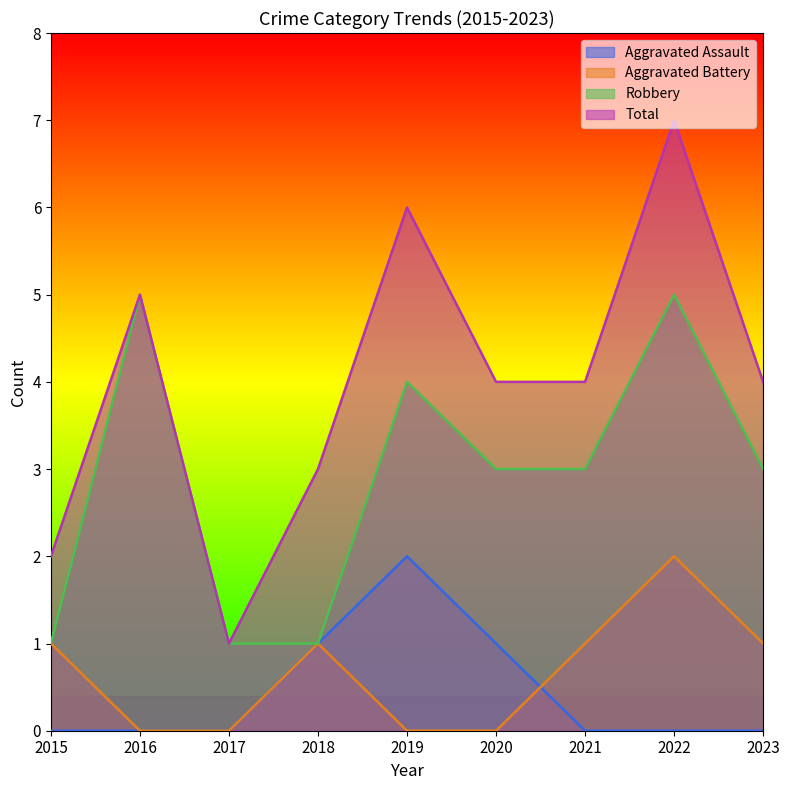

Read the Aggravated Battery value at 2015.

1